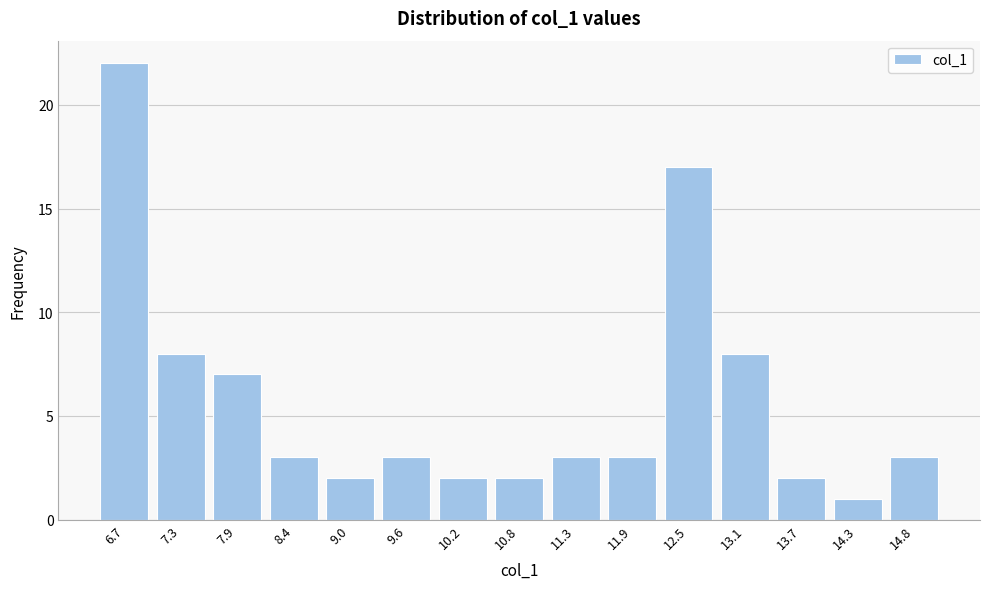

Reading left to right, list all the values displayed in this chart.

22	8	7	3	2	3	2	2	3	3	17	8	2	1	3